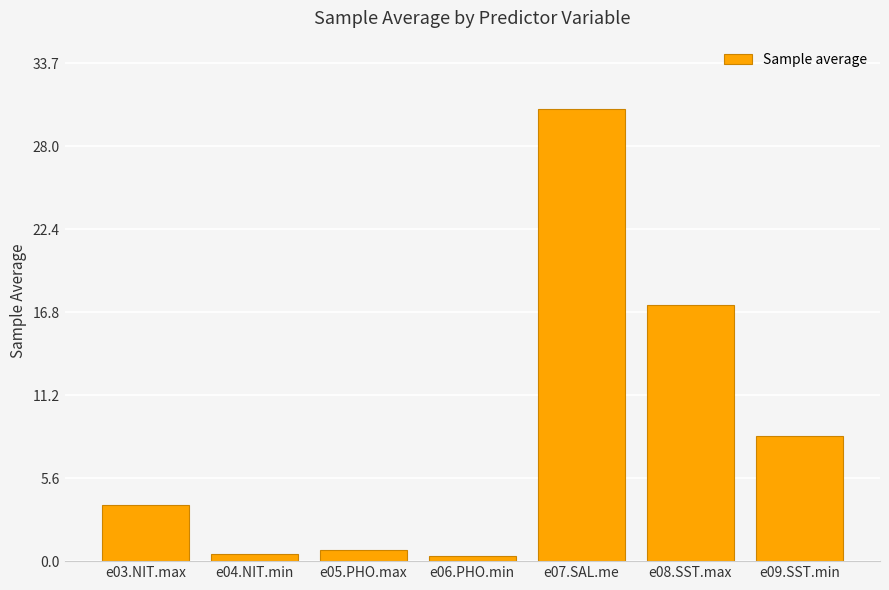

True or false: the data shows 25.6 at e08.SST.max.

False